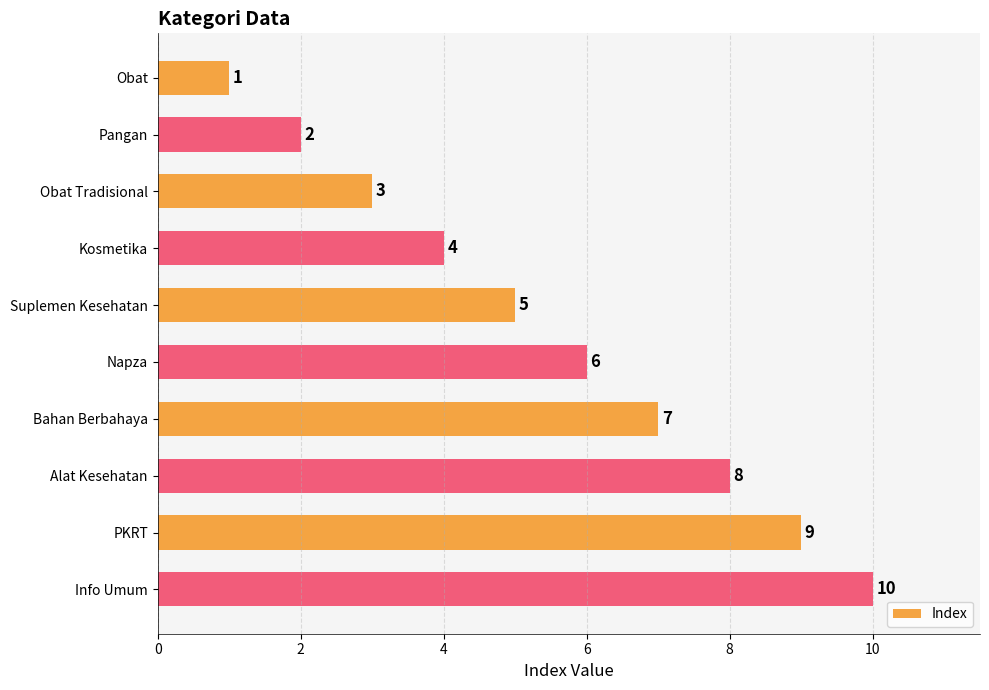

What is the label of the 4th bar from the top?

Kosmetika